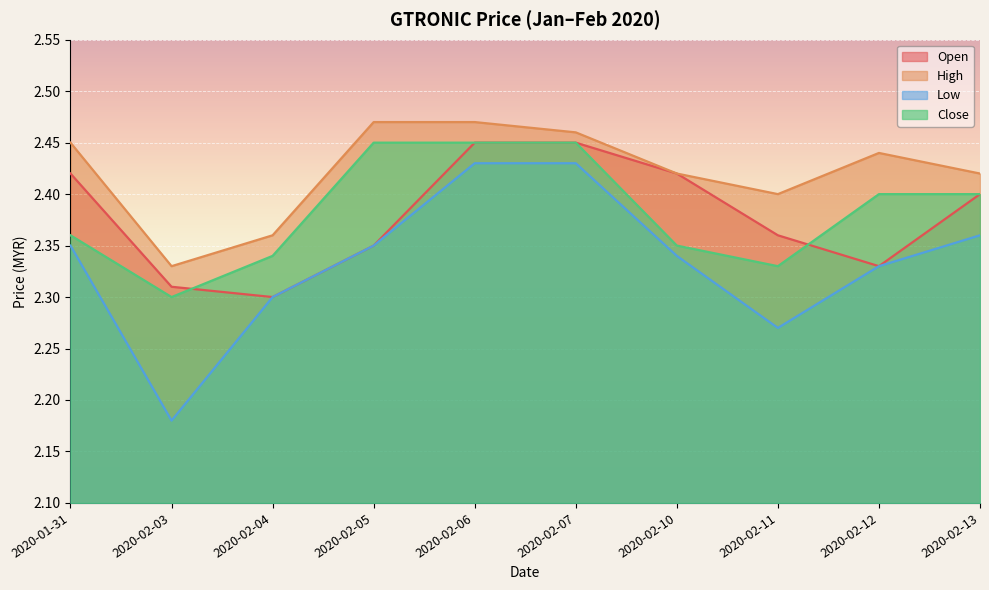

Reading left to right, list all the values displayed in this chart.

open: 2020-01-31=2.4	2020-02-03=2.3	2020-02-04=2.3	2020-02-05=2.4	2020-02-06=2.5	2020-02-07=2.5	2020-02-10=2.4	2020-02-11=2.4	2020-02-12=2.3	2020-02-13=2.4
high: 2020-01-31=2.5	2020-02-03=2.3	2020-02-04=2.4	2020-02-05=2.5	2020-02-06=2.5	2020-02-07=2.5	2020-02-10=2.4	2020-02-11=2.4	2020-02-12=2.4	2020-02-13=2.4
low: 2020-01-31=2.4	2020-02-03=2.2	2020-02-04=2.3	2020-02-05=2.4	2020-02-06=2.4	2020-02-07=2.4	2020-02-10=2.3	2020-02-11=2.3	2020-02-12=2.3	2020-02-13=2.4
close: 2020-01-31=2.4	2020-02-03=2.3	2020-02-04=2.3	2020-02-05=2.5	2020-02-06=2.5	2020-02-07=2.5	2020-02-10=2.4	2020-02-11=2.3	2020-02-12=2.4	2020-02-13=2.4